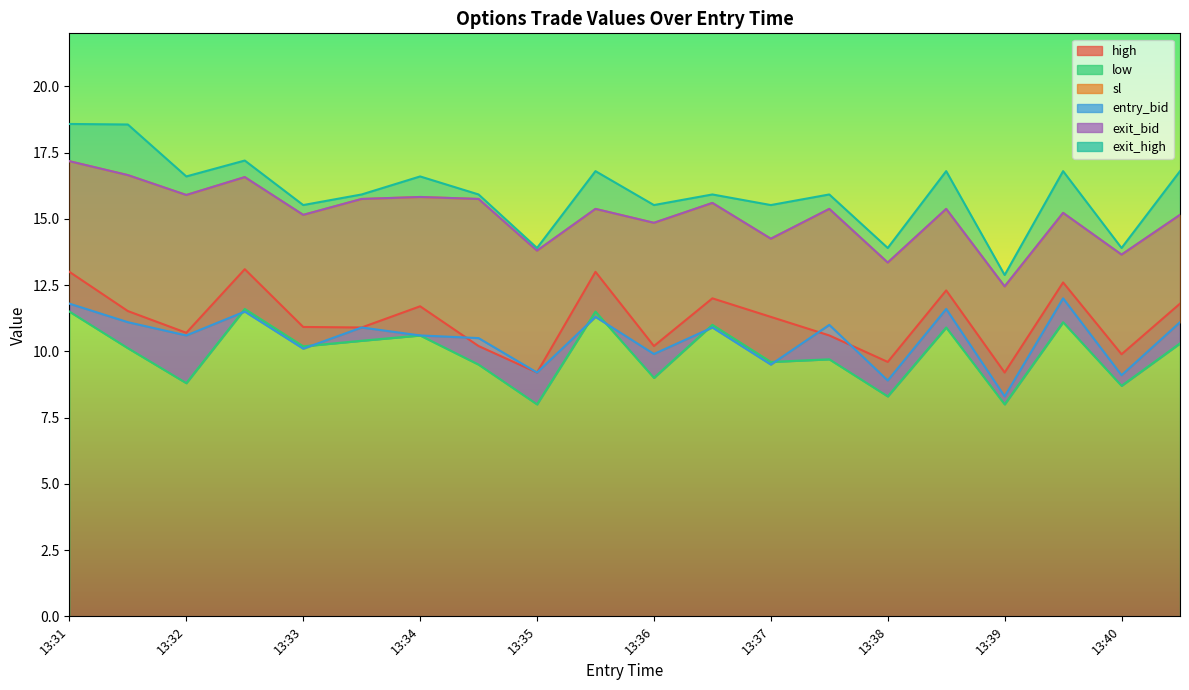

Which category has the highest value in the exit_bid series?

13:31